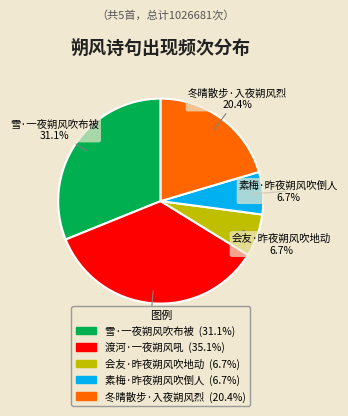

Which slice is the largest?

渡河·一夜朔风吼